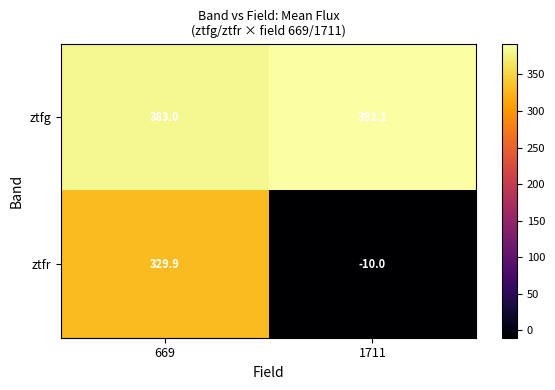

Which label corresponds to the smallest value in the chart?

1711